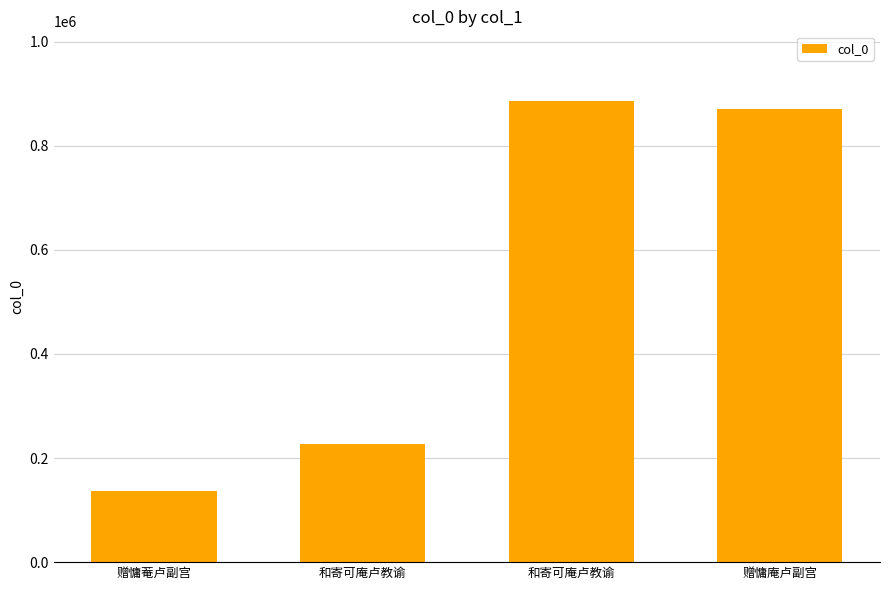

What is the label of the 4th bar from the right?

赠慵菴卢副宫